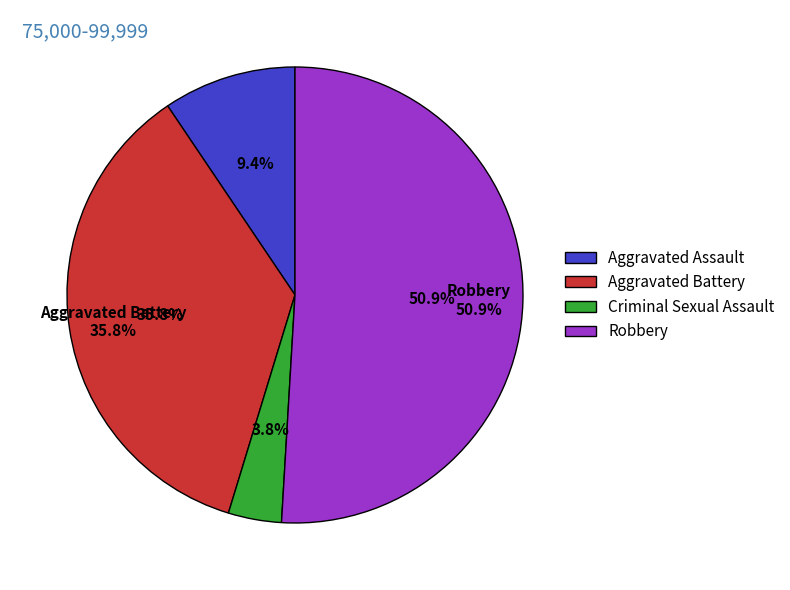

What percentage do Criminal Sexual Assault and Robbery together represent?

54.7%